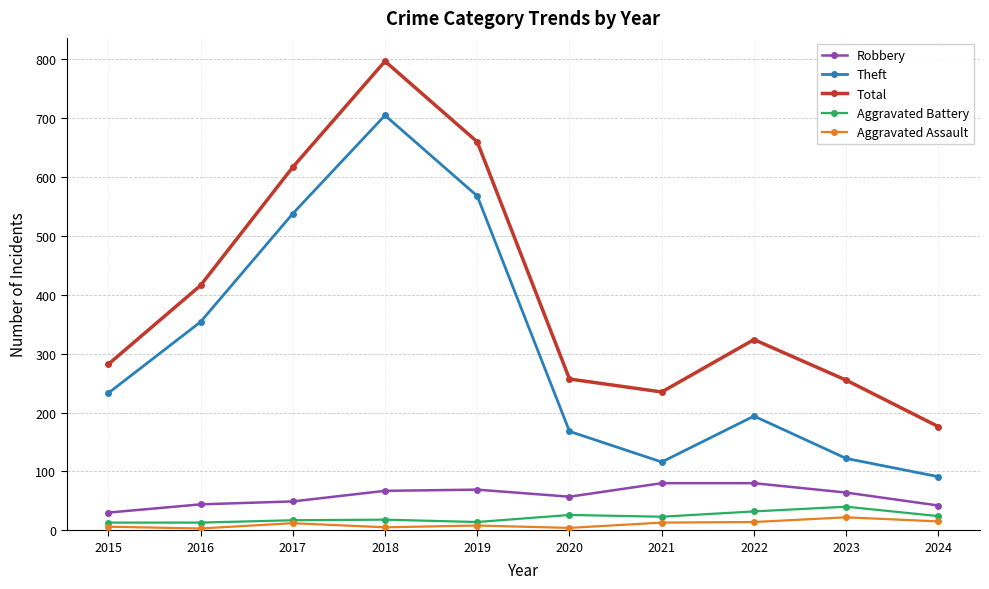

Is it true that Robbery equals 69 at 2019?

True